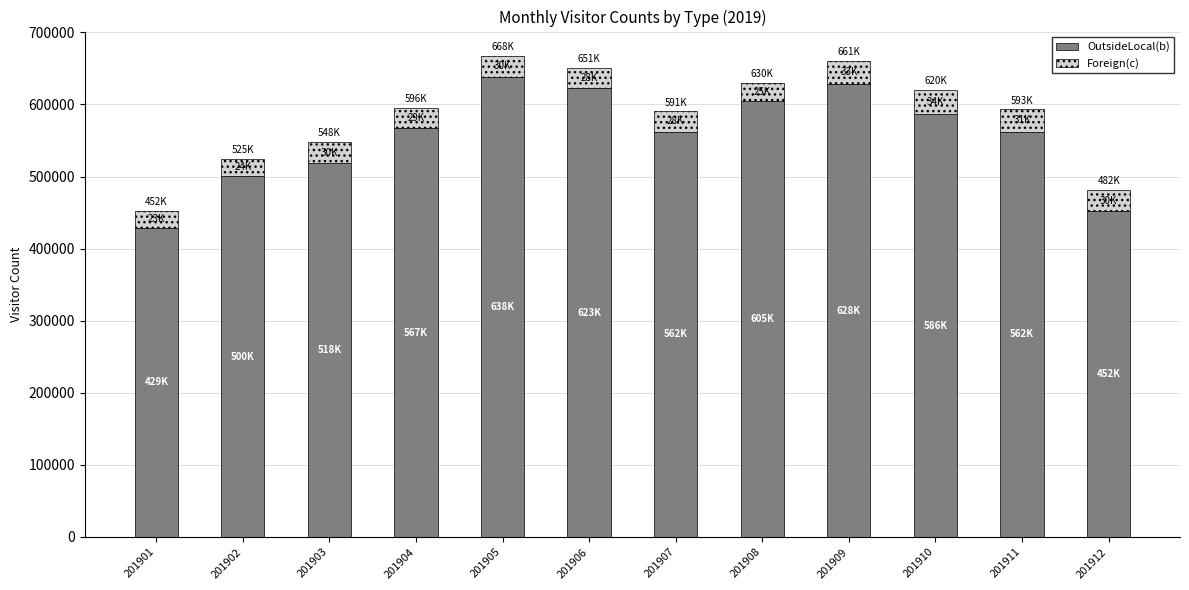

What is the lowest value of the OutsideLocal(b) series?

429213